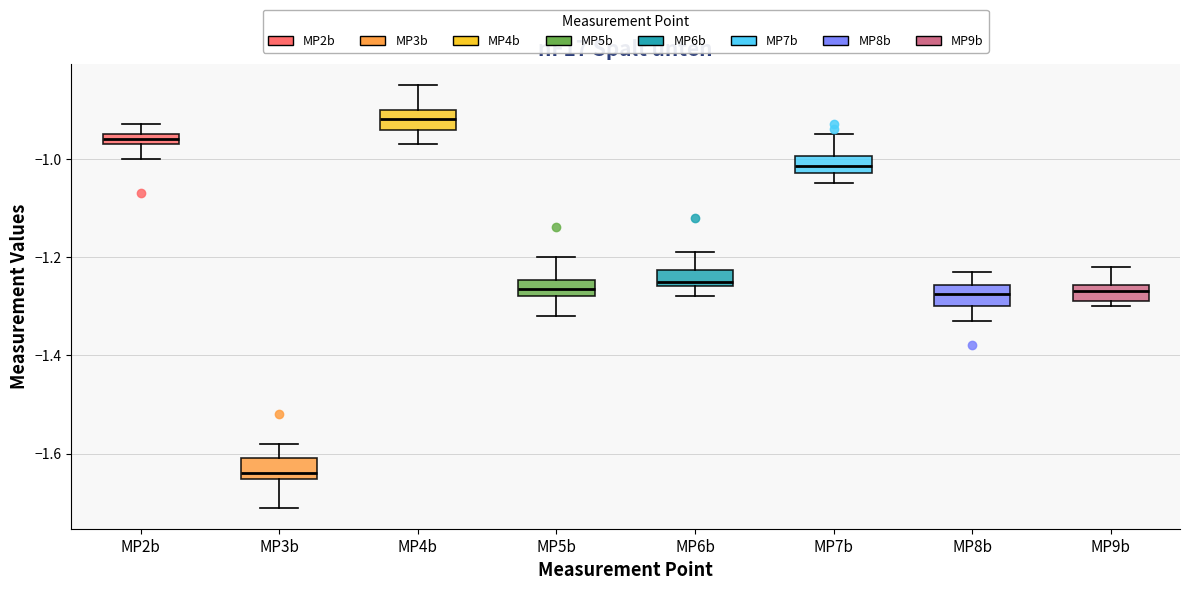

Which box's median line is the highest?

MP4b